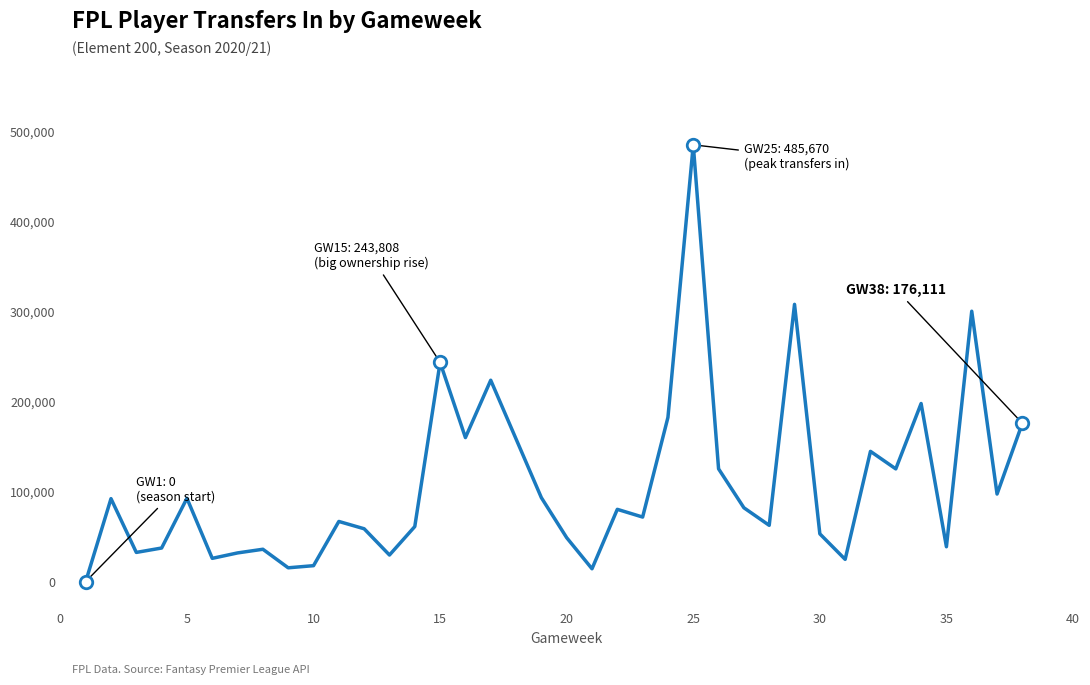

Does the chart have visible grid lines?

No